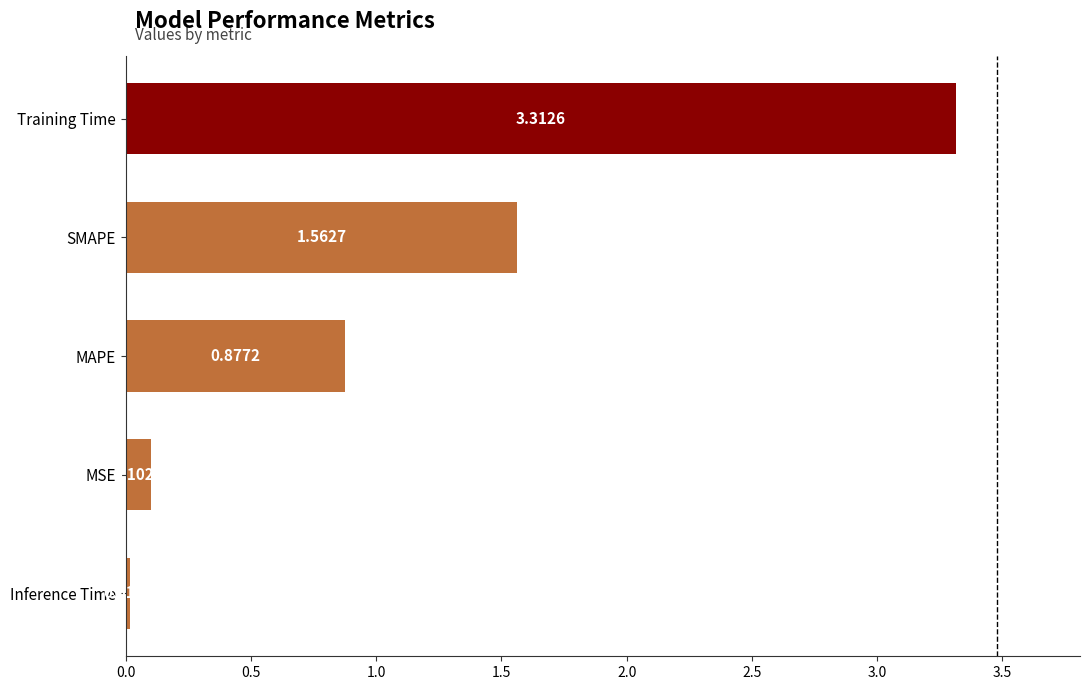

What is the sum of all values?

5.9